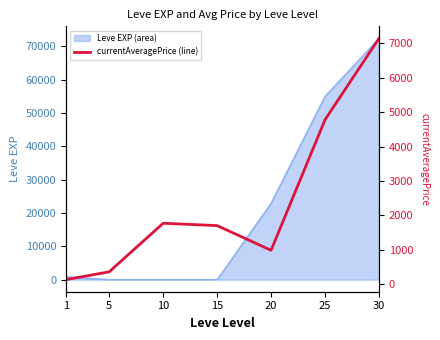

At which category does the data reach its first local valley?

20